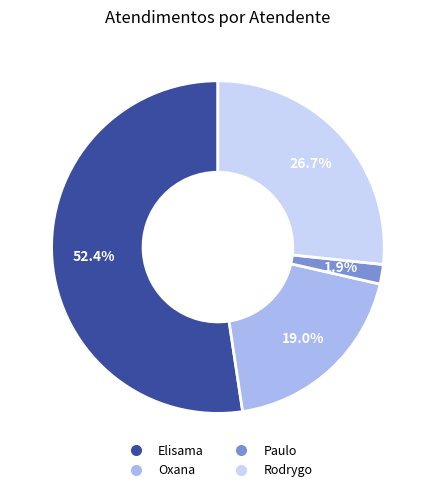

What is the majority slice?

Elisama